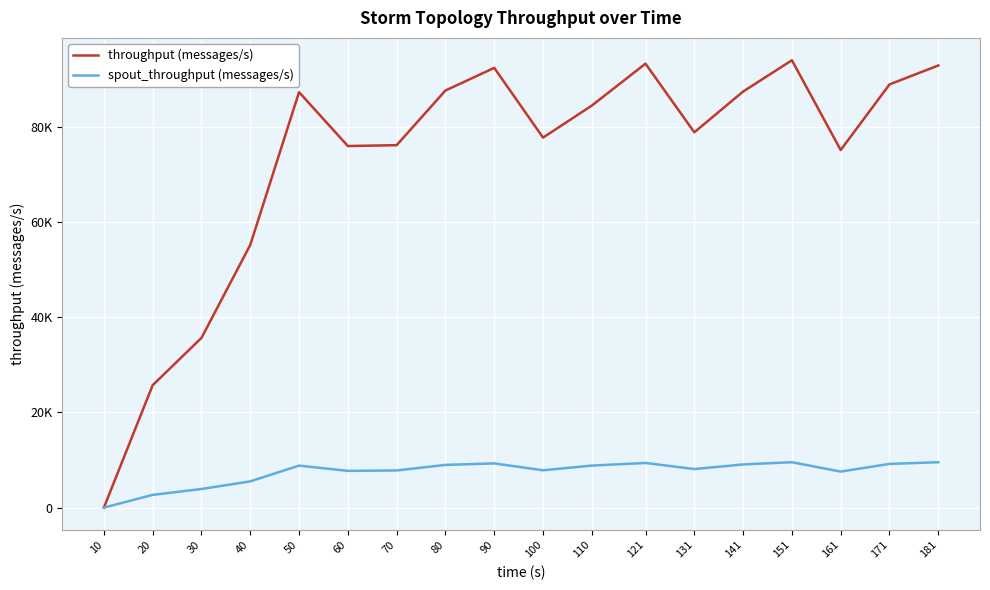

Does the chart have visible grid lines?

Yes